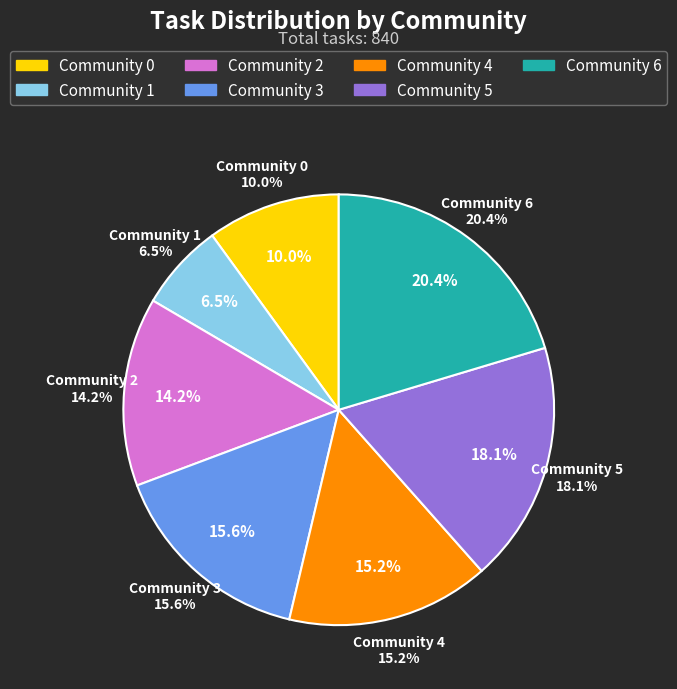

Which slice is the largest?

Community 6